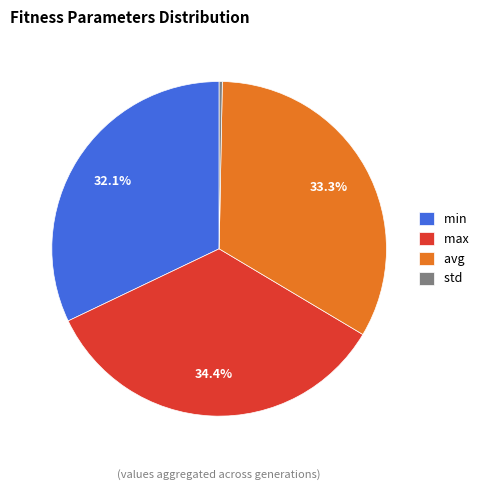

Between std and min, which is larger?

min